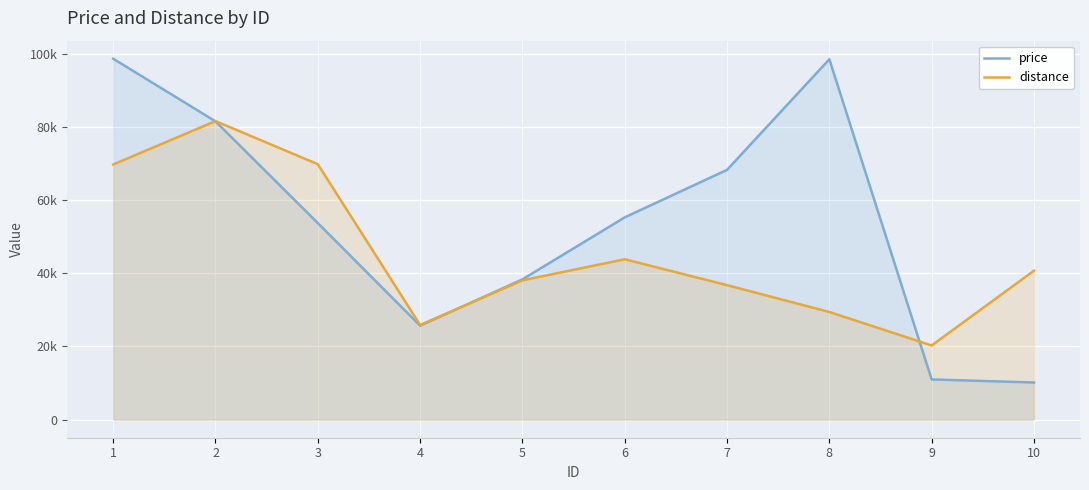

What is the sum of the price values at 2 and 7?

149696